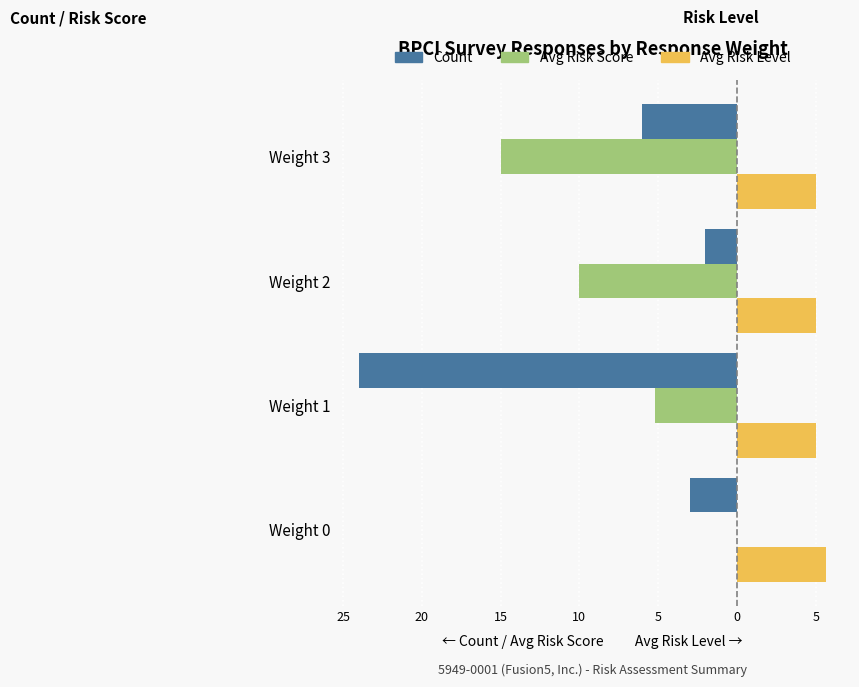

What are all the series names shown in the legend?

Count, Avg Risk Score, Avg Risk Level